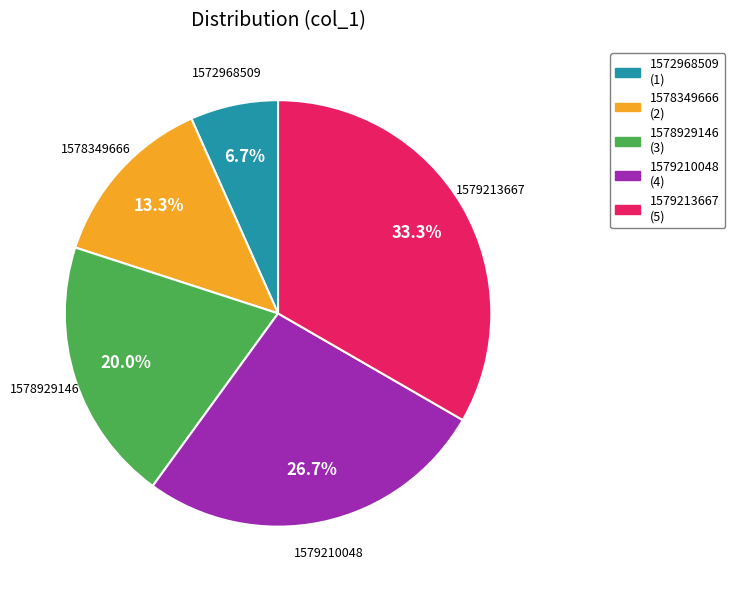

Rank the categories by value from highest to lowest.

1579213667, 1579210048, 1578929146, 1578349666, 1572968509